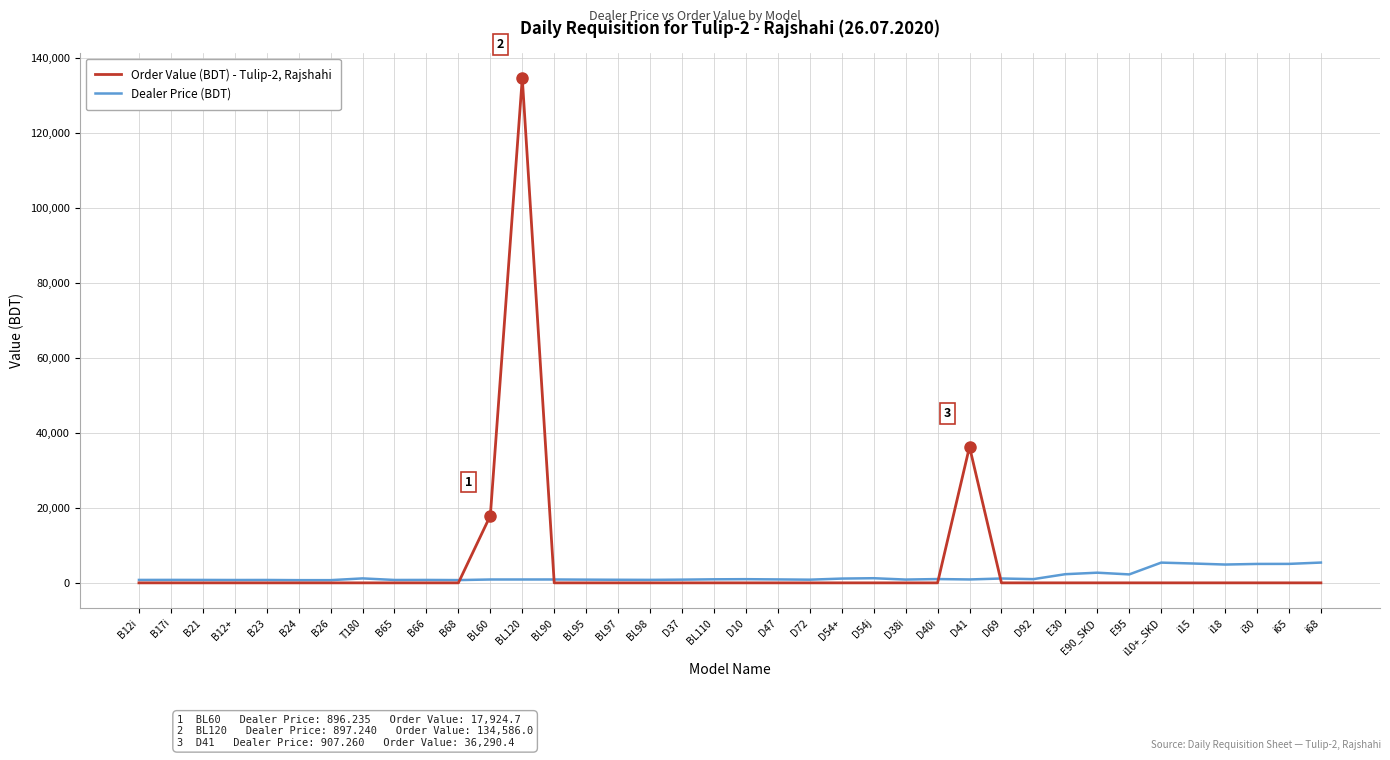

At B26, list the series in order from smallest to largest.

Order Value (BDT) - Tulip-2, Rajshahi, Dealer Price (BDT)